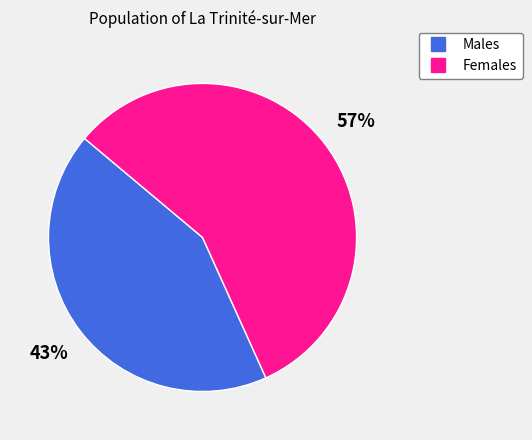

Does any single category account for the majority?

Yes